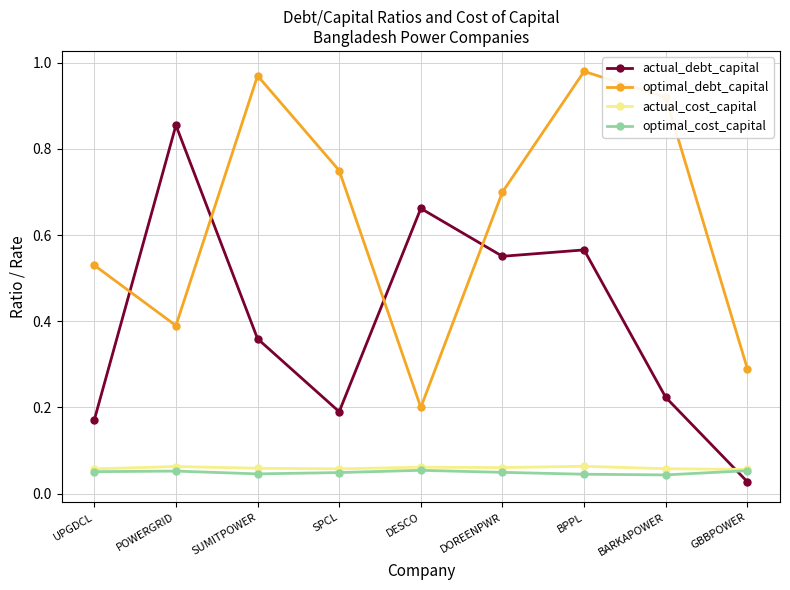

True or false: actual_debt_capital has a value of 1.1 at POWERGRID.

False